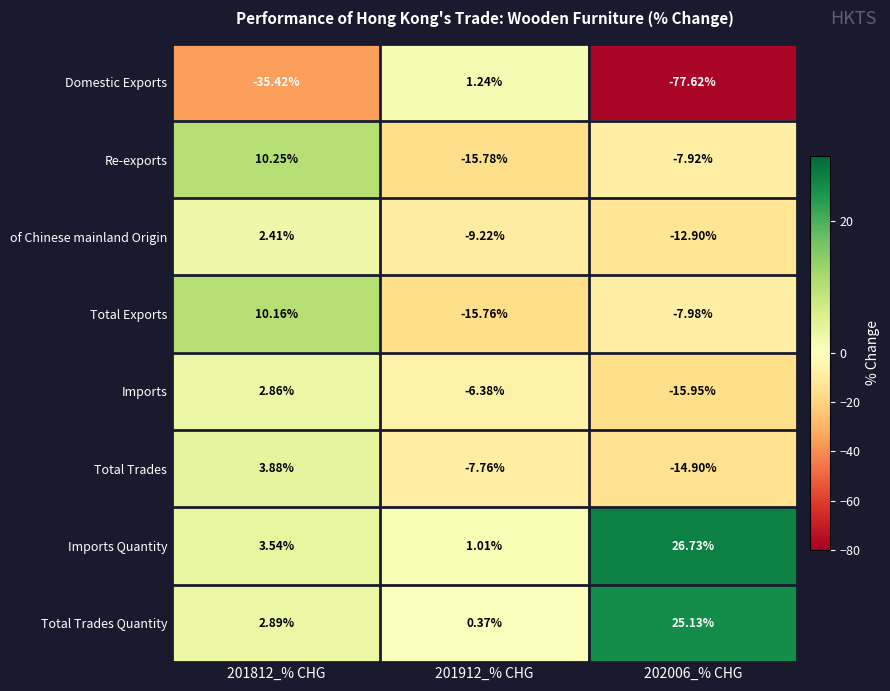

Is the value of Total Trades Quantity at 201912_% CHG greater than the value of Total Exports at 201912_% CHG?

Yes